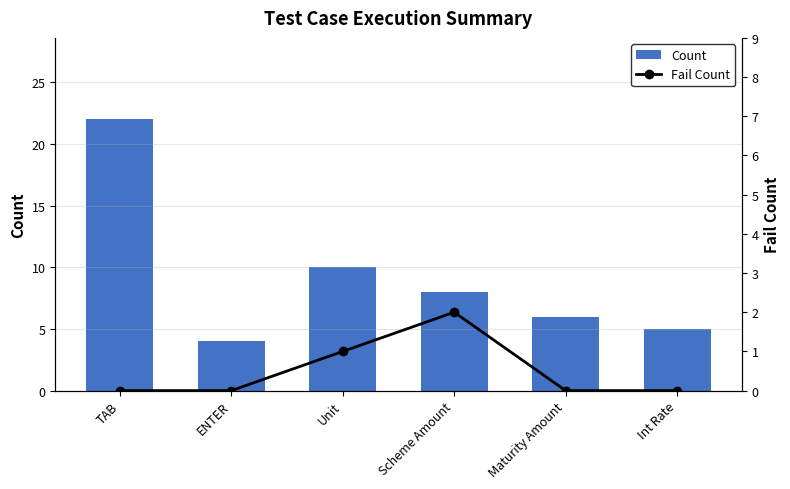

Is it true that Count equals 1 at ENTER?

False